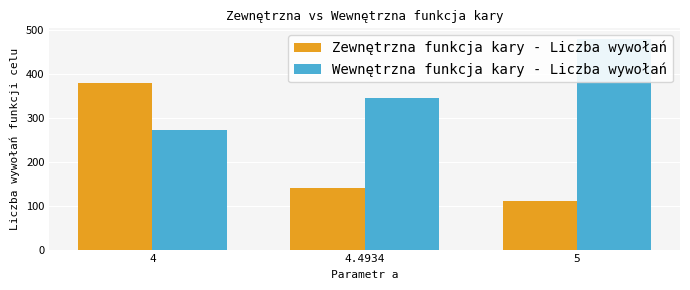

True or false: Zewnętrzna funkcja kary - Liczba wywołań has a value of 109.8 at 5.

True